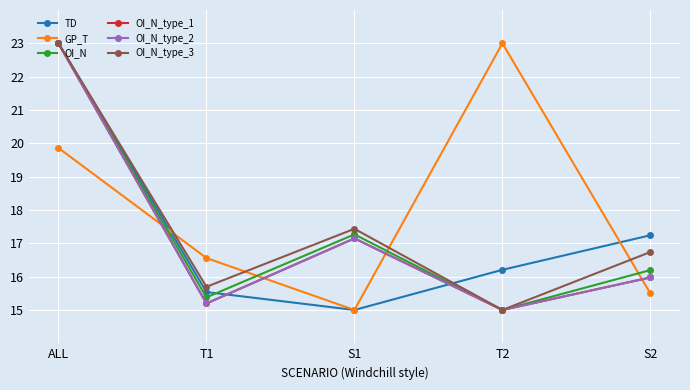

What is the label of the 4th point from the right?

T1